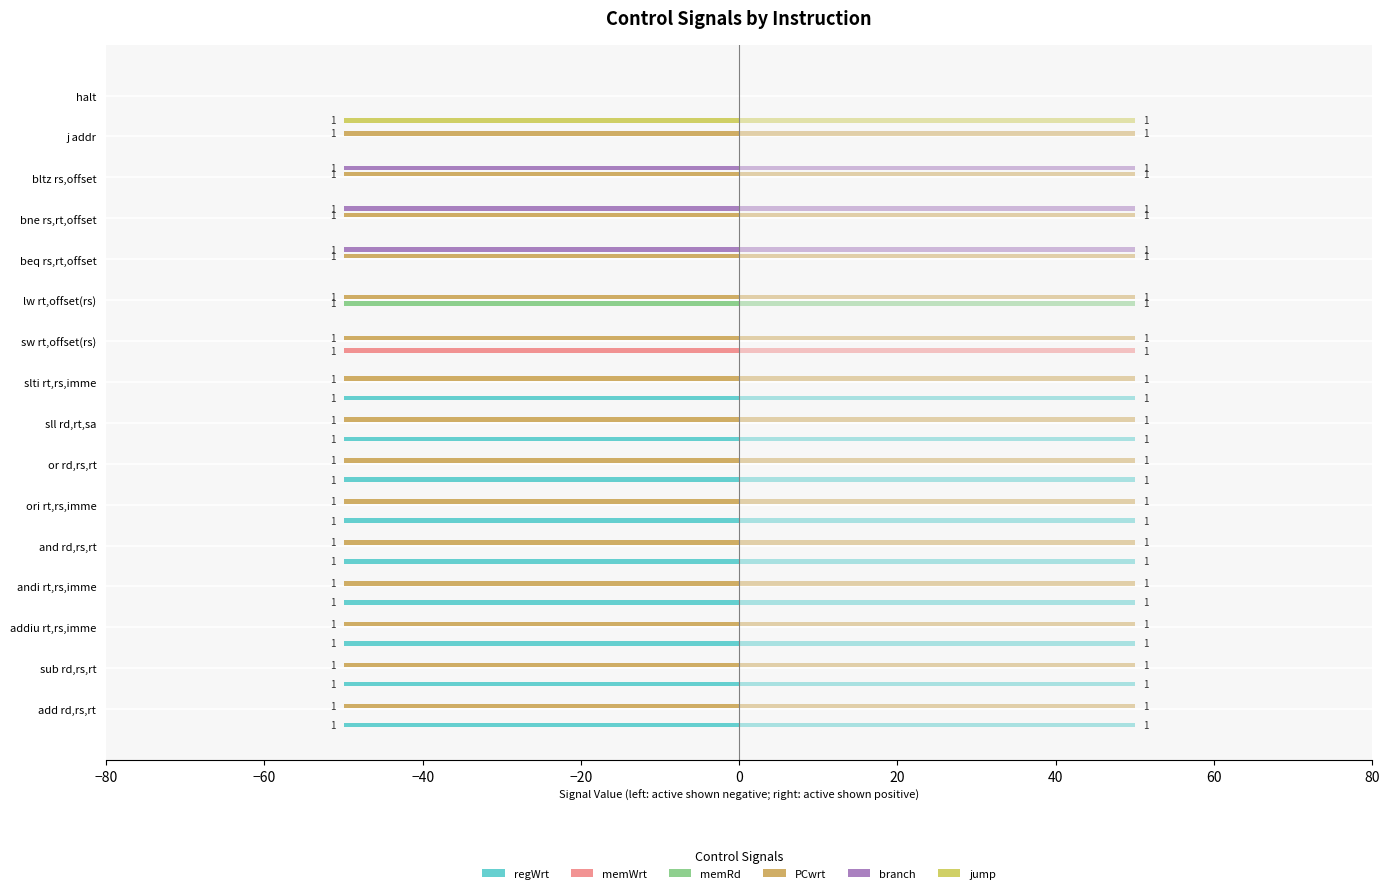

What is the minimum value shown in the chart?

-50